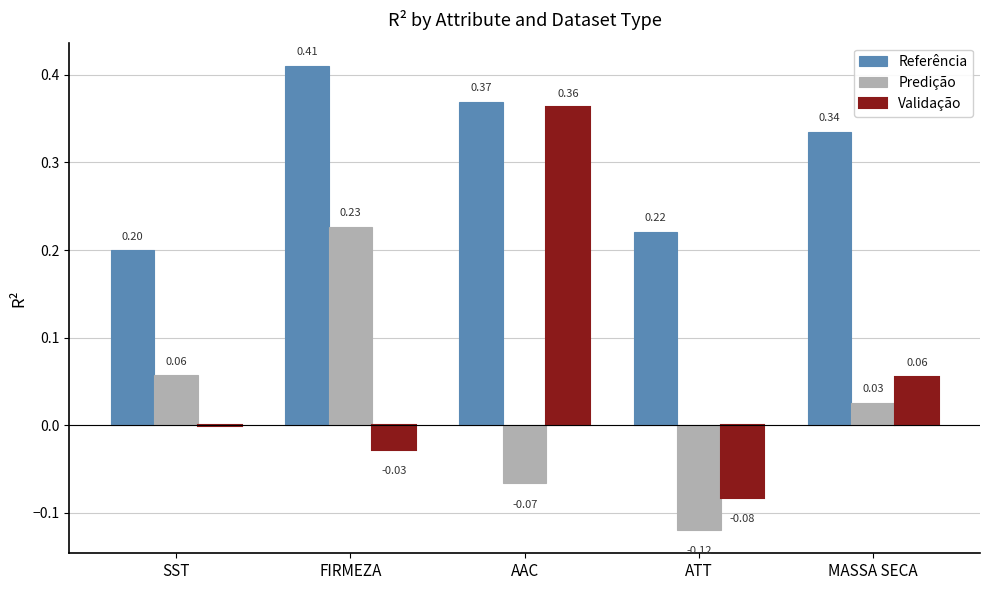

At which label does Validação reach its peak?

AAC